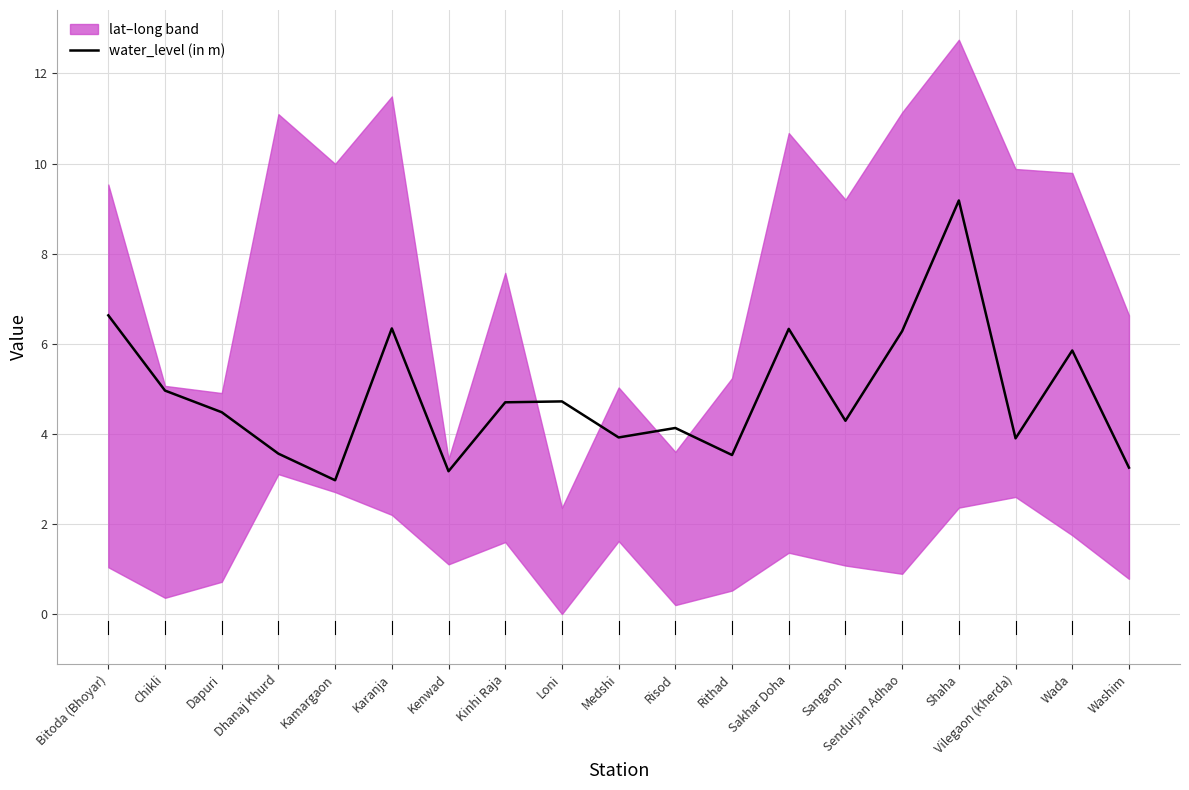

Which label corresponds to the largest value in the chart?

Shaha